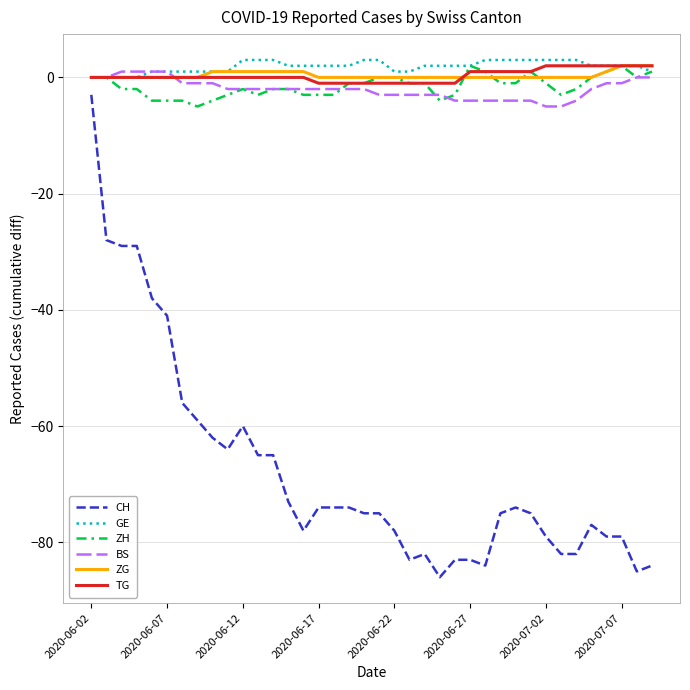

Which series has the largest range (max minus min)?

CH